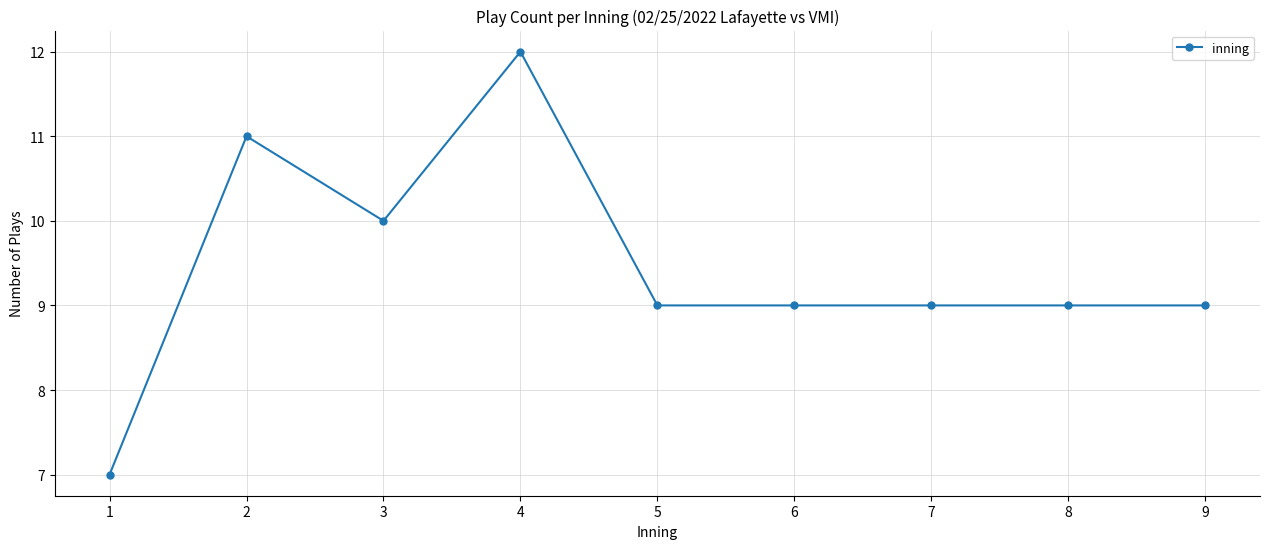

What is the sum of the values at 9 and 3?

19